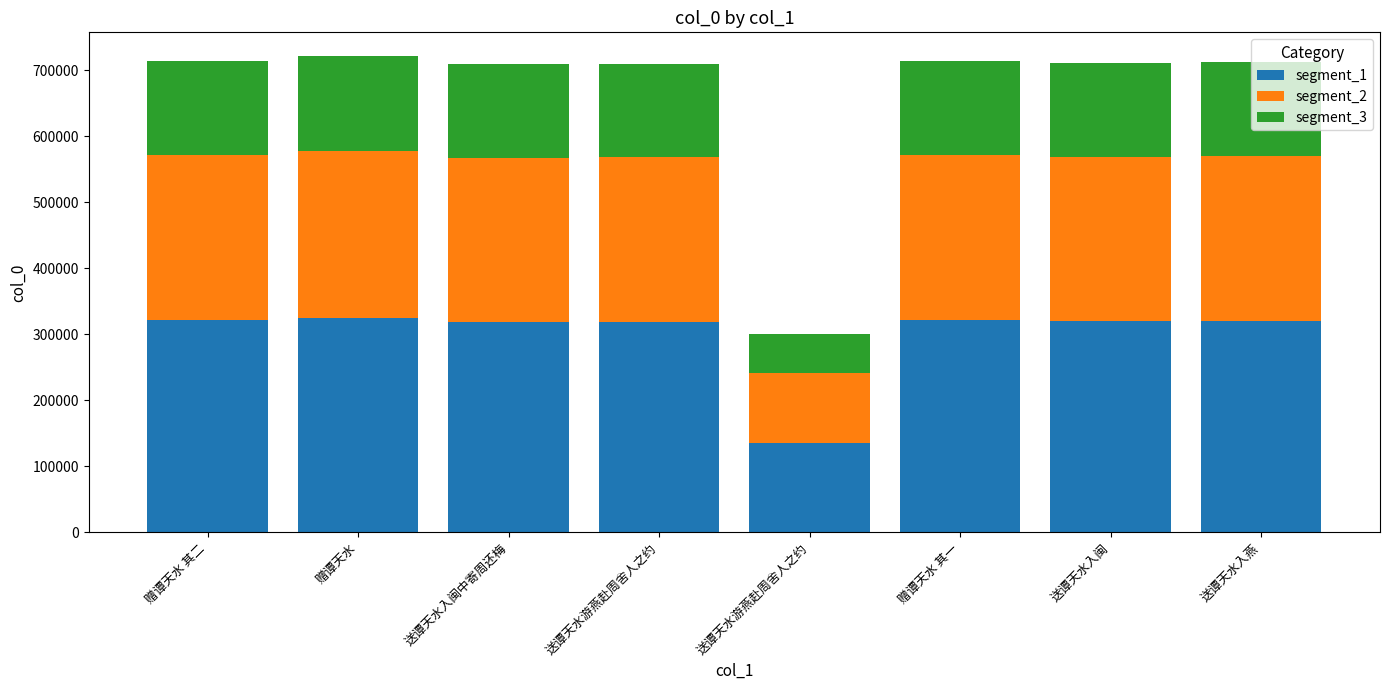

At which label is segment_2 closest to 178998?

送谭天水入闽中寄周还梅